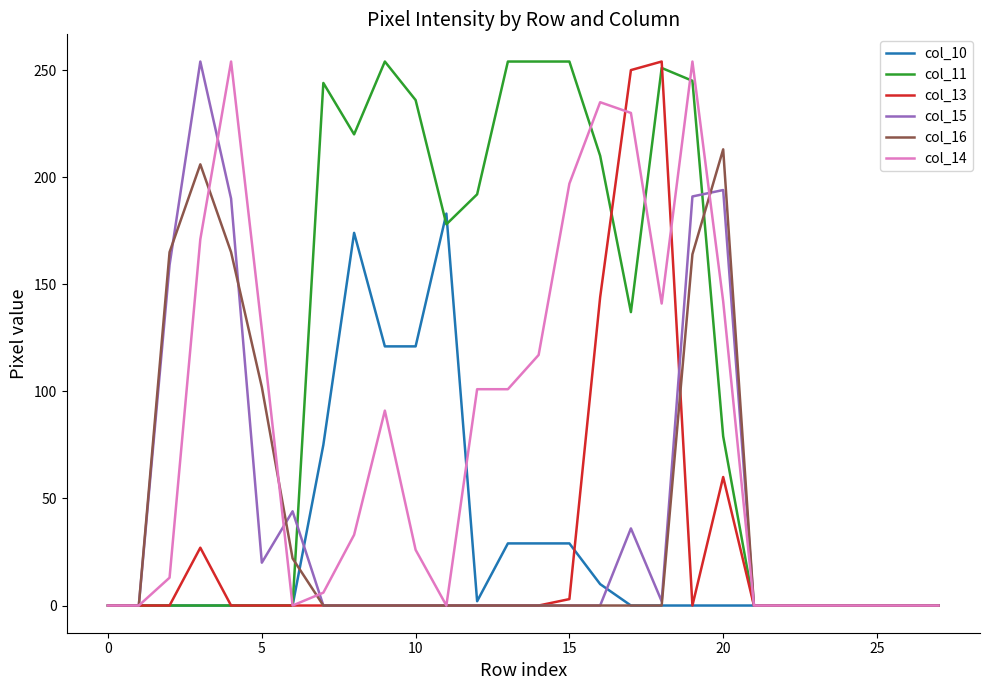

Which series has the largest total across all categories?

col_11